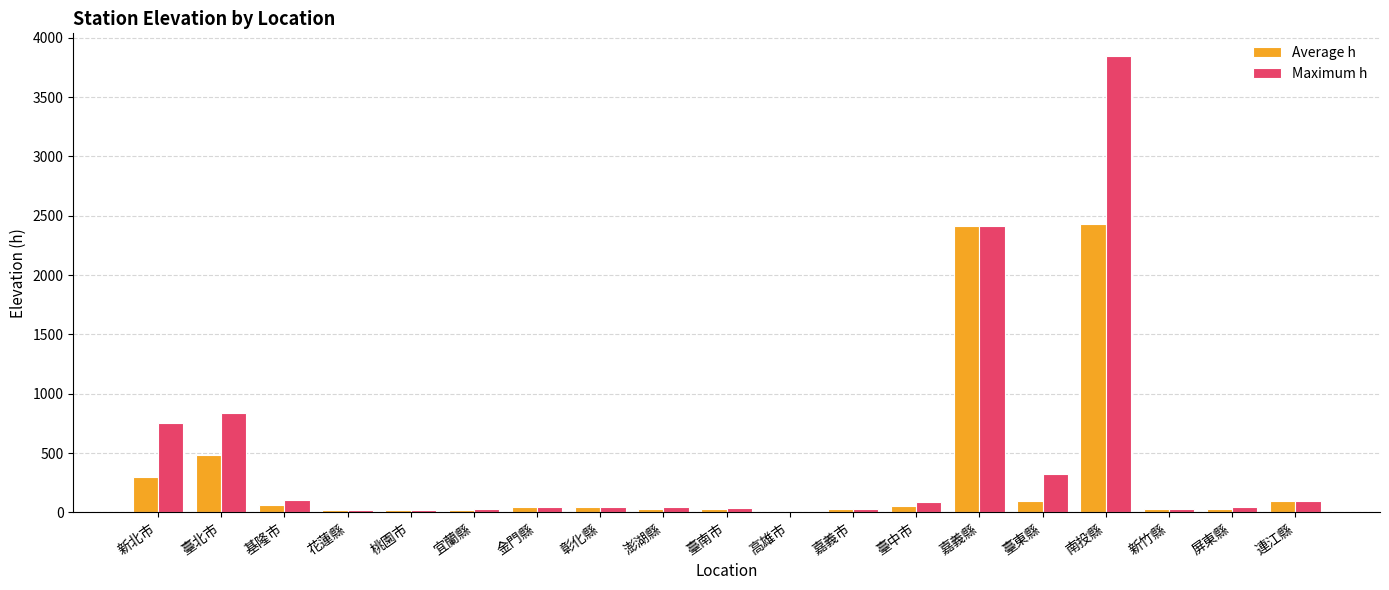

True or false: Average h has a value of 2431.2 at 南投縣.

True